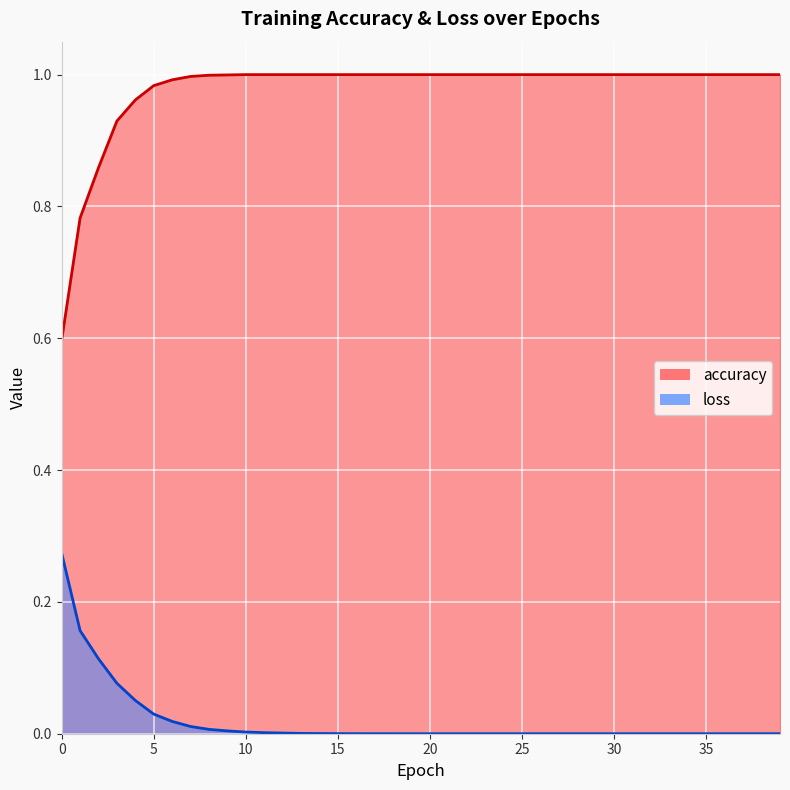

What is the value of the accuracy point at the 25th from the left?

1.0